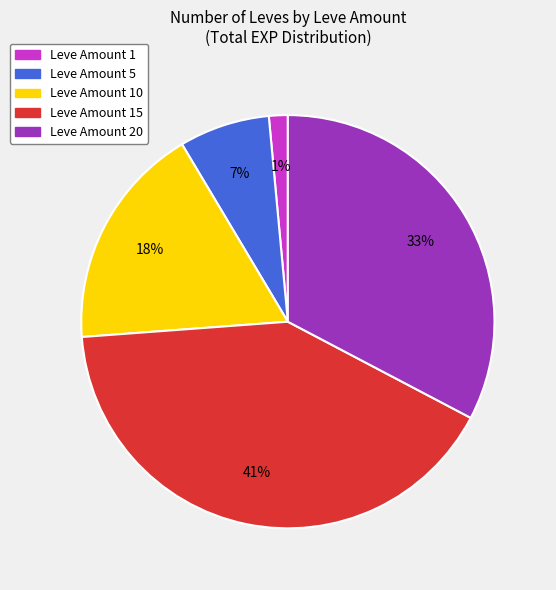

To the nearest percent, what is the average slice percentage?

20%